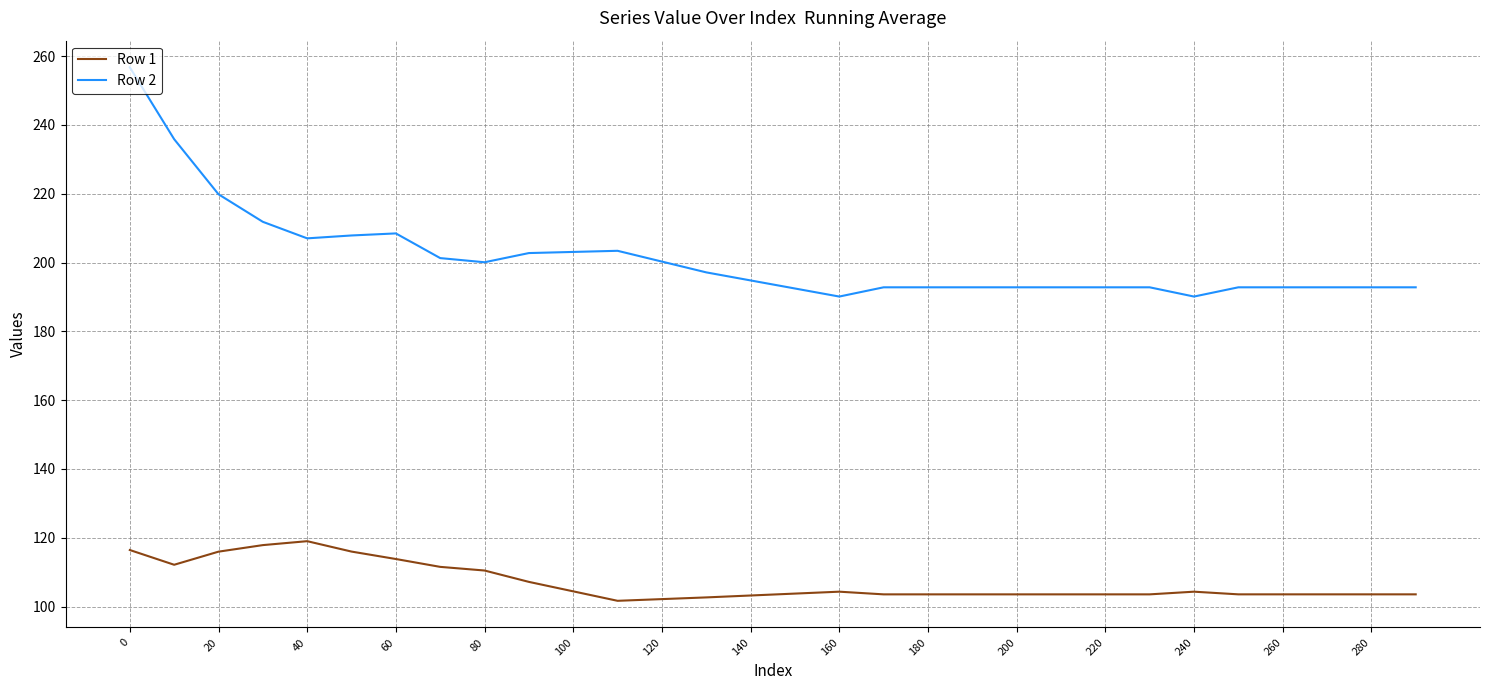

What is the difference between the maximum and minimum values in the Row 2 series?

66.6